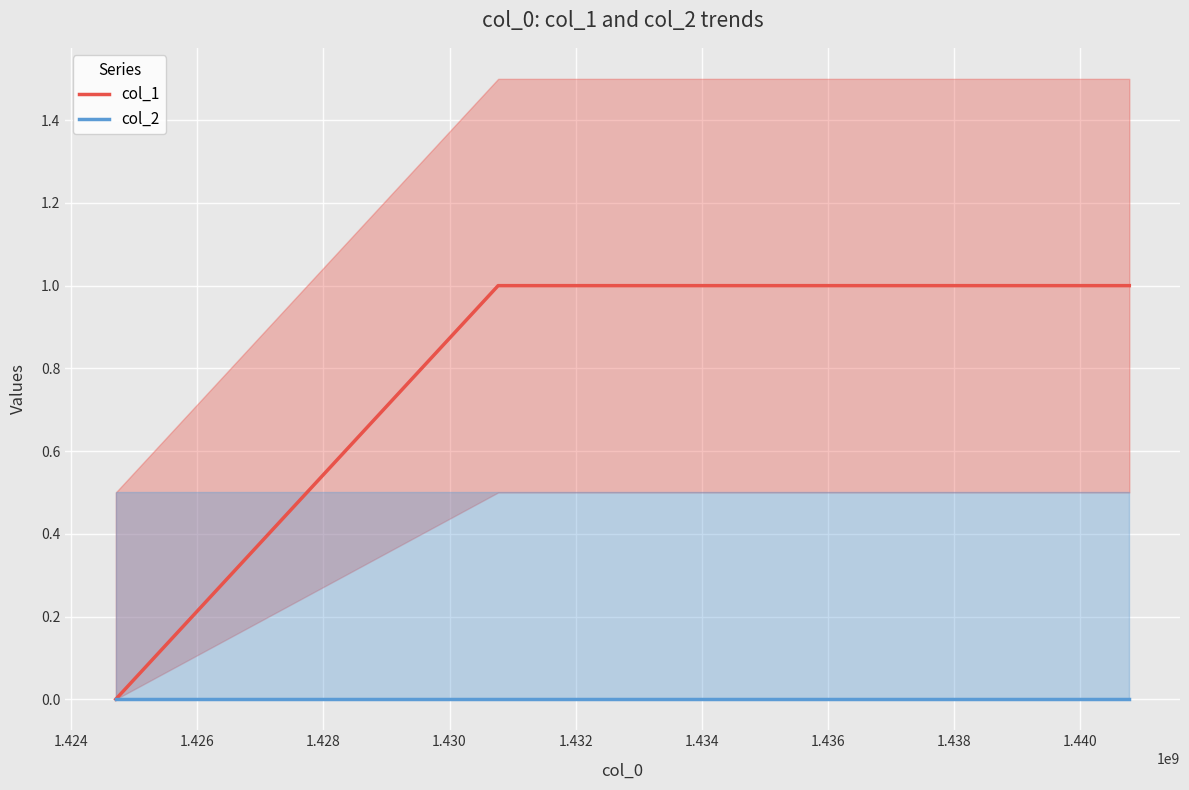

At how many categories does at least one series exceed 0?

2